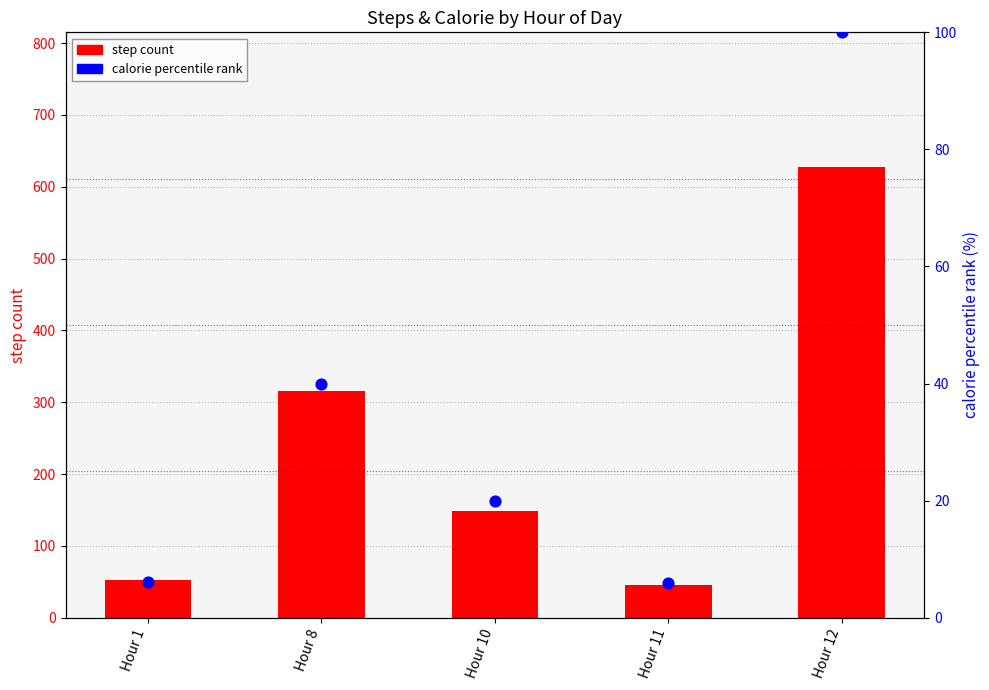

At how many categories does at least one series exceed 540?

1